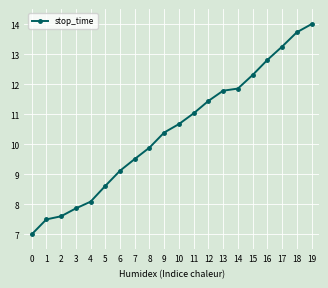

Reading right to left, list all the values displayed in this chart.

14.0	13.7	13.3	12.8	12.3	11.9	11.8	11.4	11.0	10.7	10.4	9.9	9.5	9.1	8.6	8.1	7.9	7.6	7.5	7.0